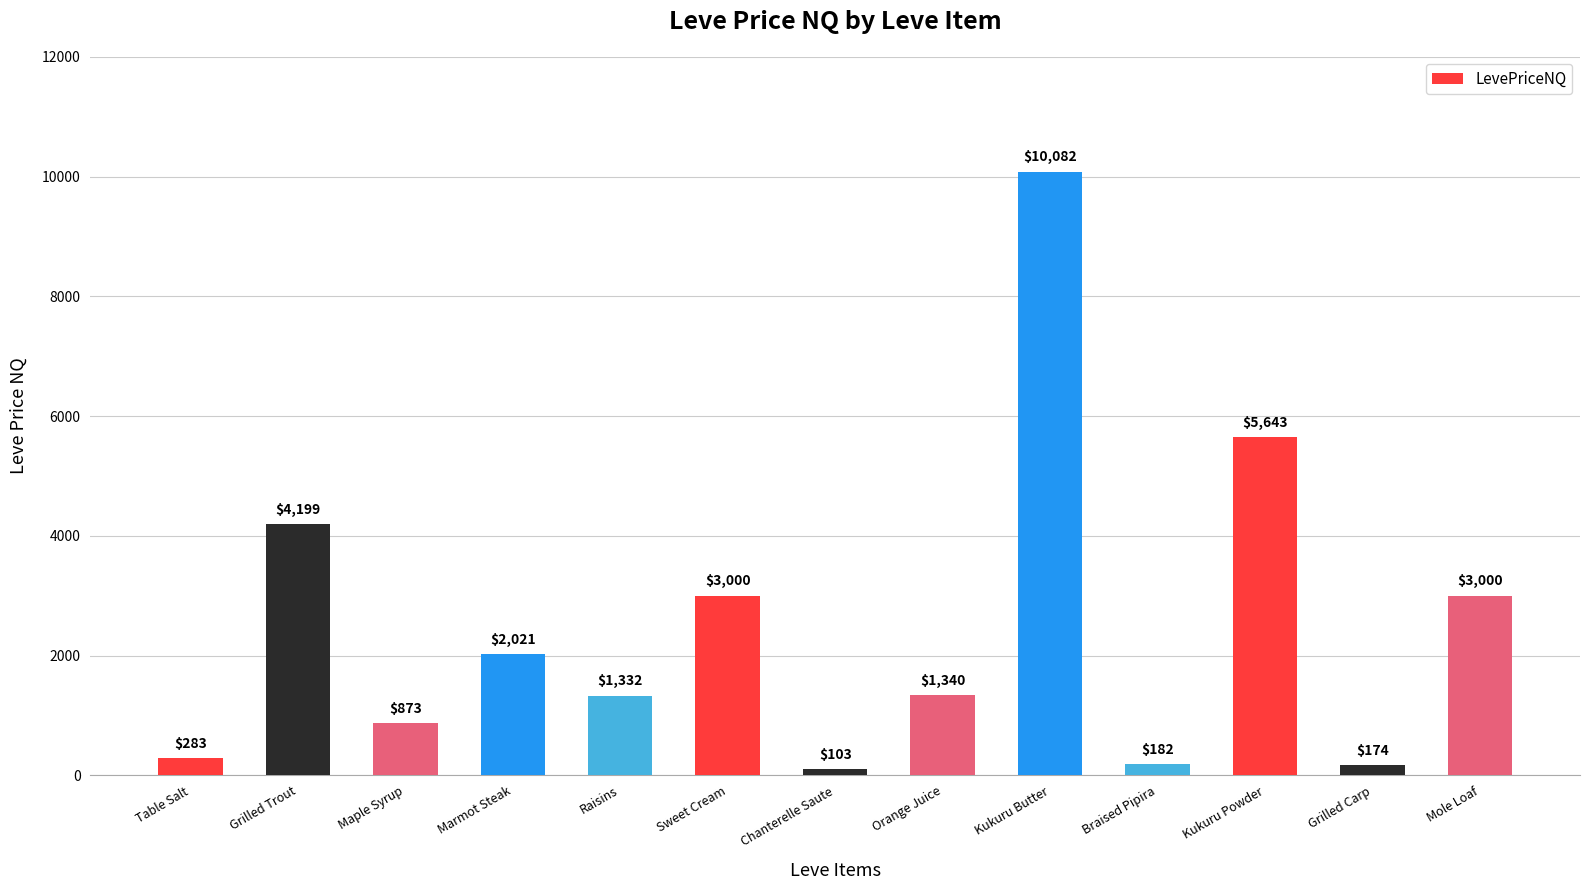

Count the number of categories in the chart.

13